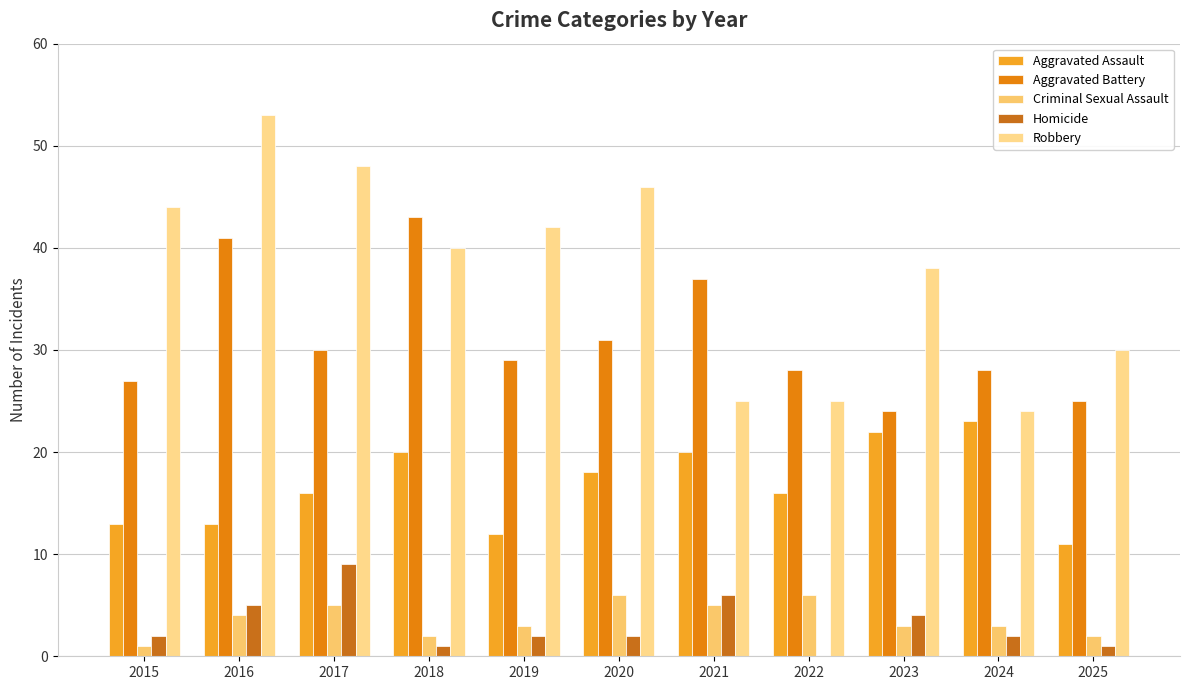

At which label does Aggravated Battery reach its minimum?

2023